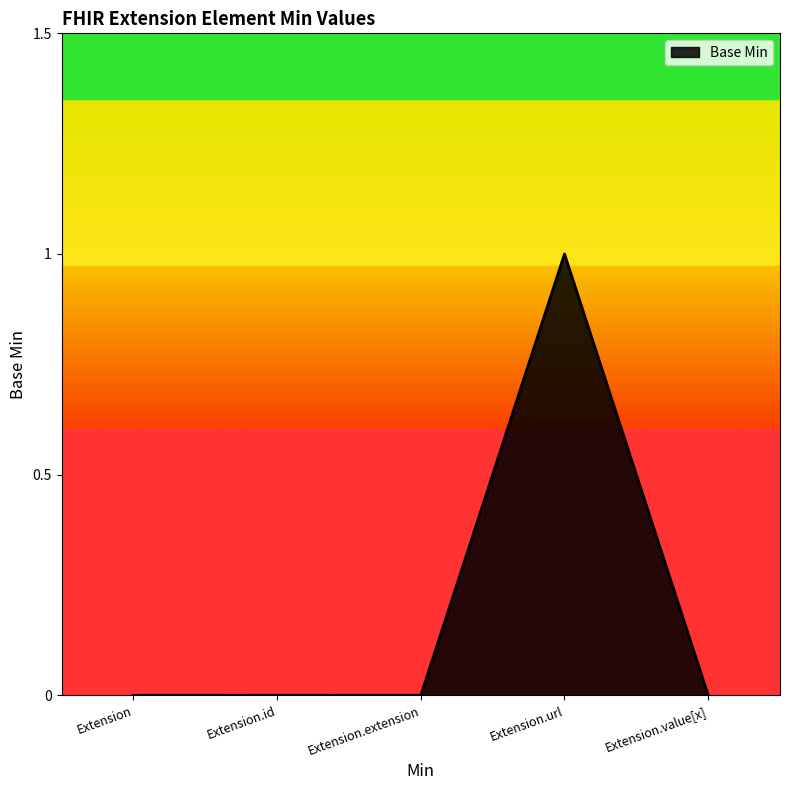

What position from the right is Extension.id?

4